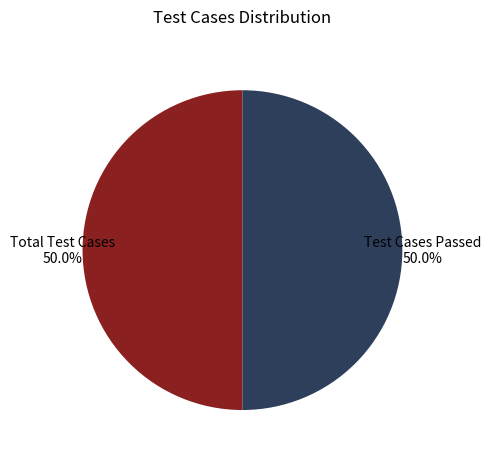

Do Total Test Cases and Test Cases Passed together represent more than half of the pie?

Yes